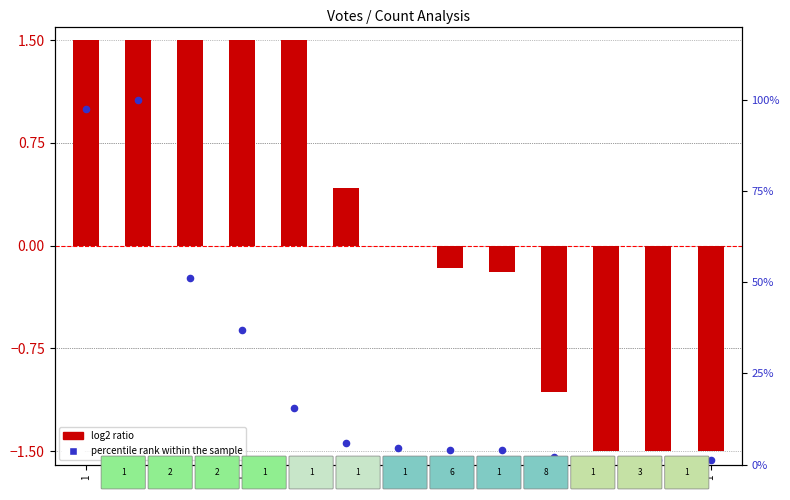

What are all the series names shown in the legend?

log2 ratio, percentile rank within the sample